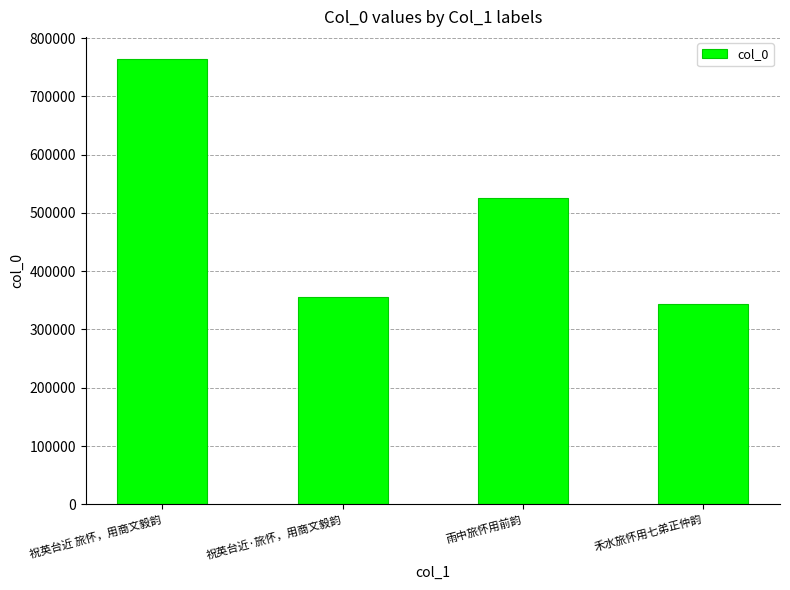

What is the change in value from 雨中旅怀用前韵 to 禾水旅怀用七弟正仲韵?

-181175